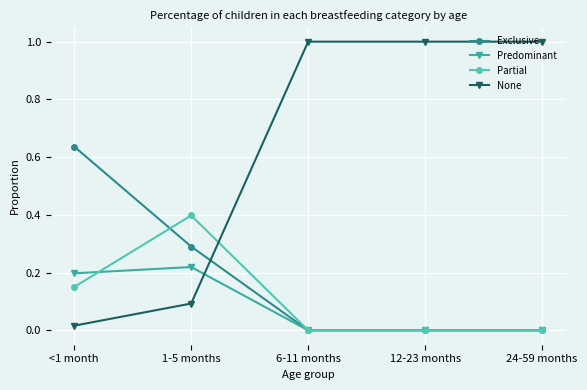

What is the label of the 4th point from the right?

1-5 months